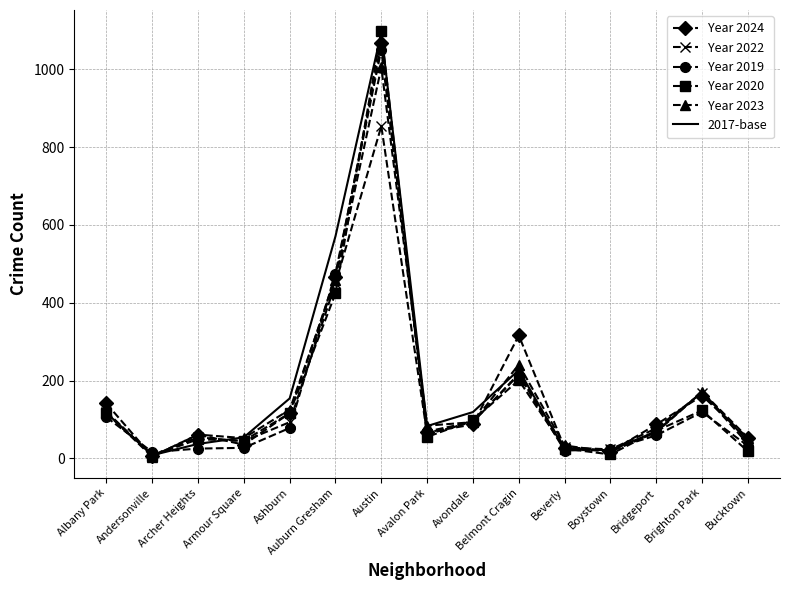

Which category has the highest value in the Year 2023 series?

Austin